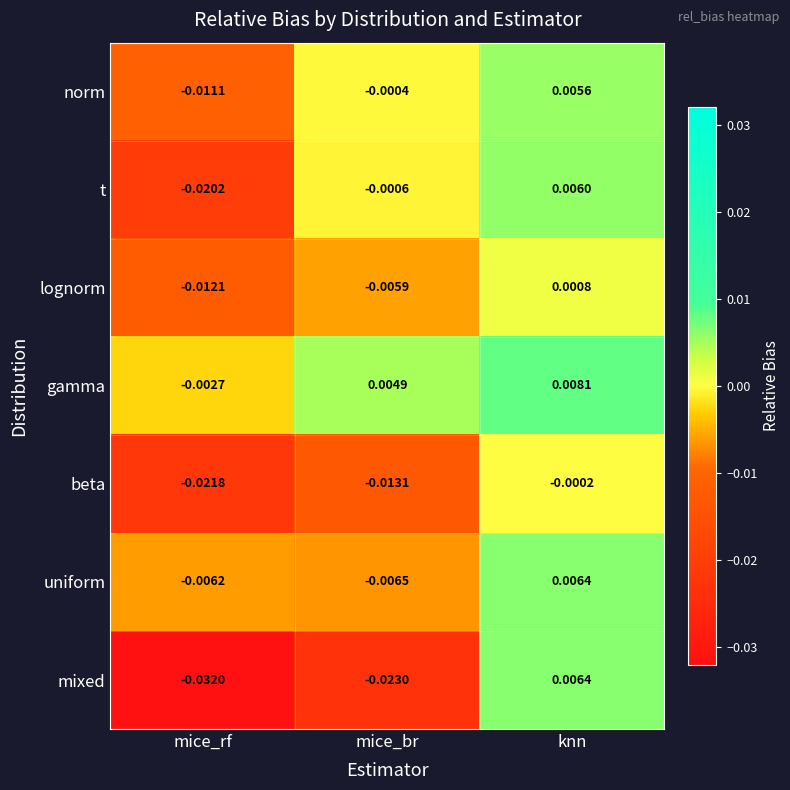

At which category is the sum across all series the highest?

knn